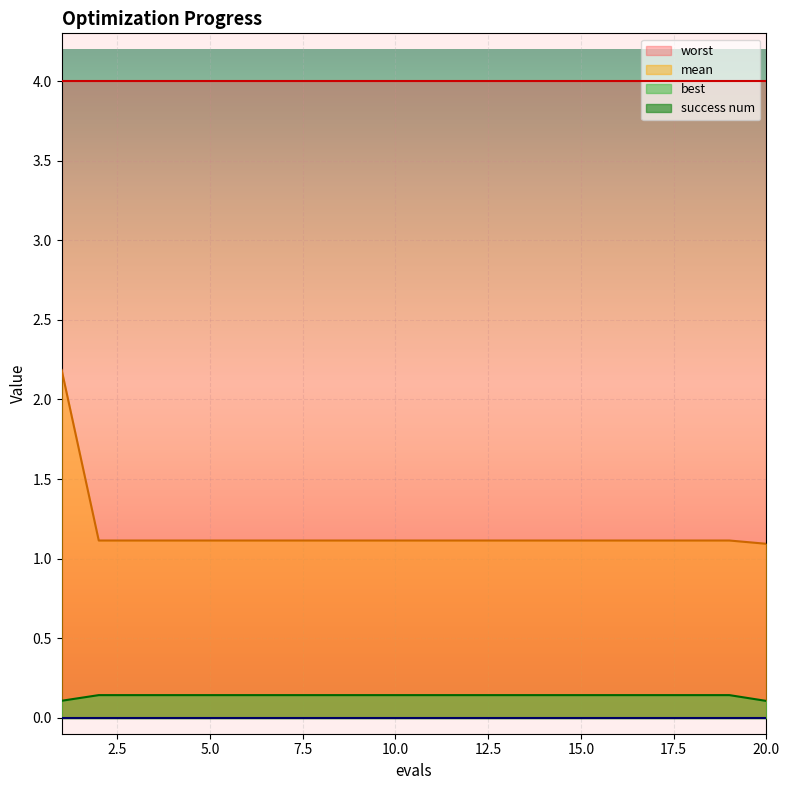

True or false: mean and worst cross at least once.

False